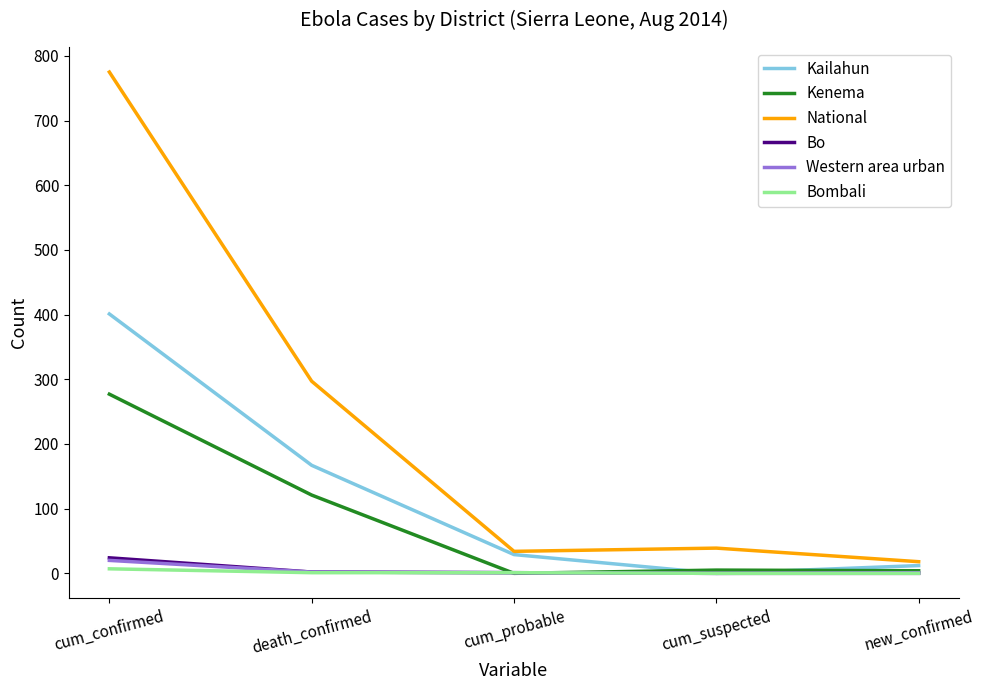

Is this an area chart (filled region under the line)?

No